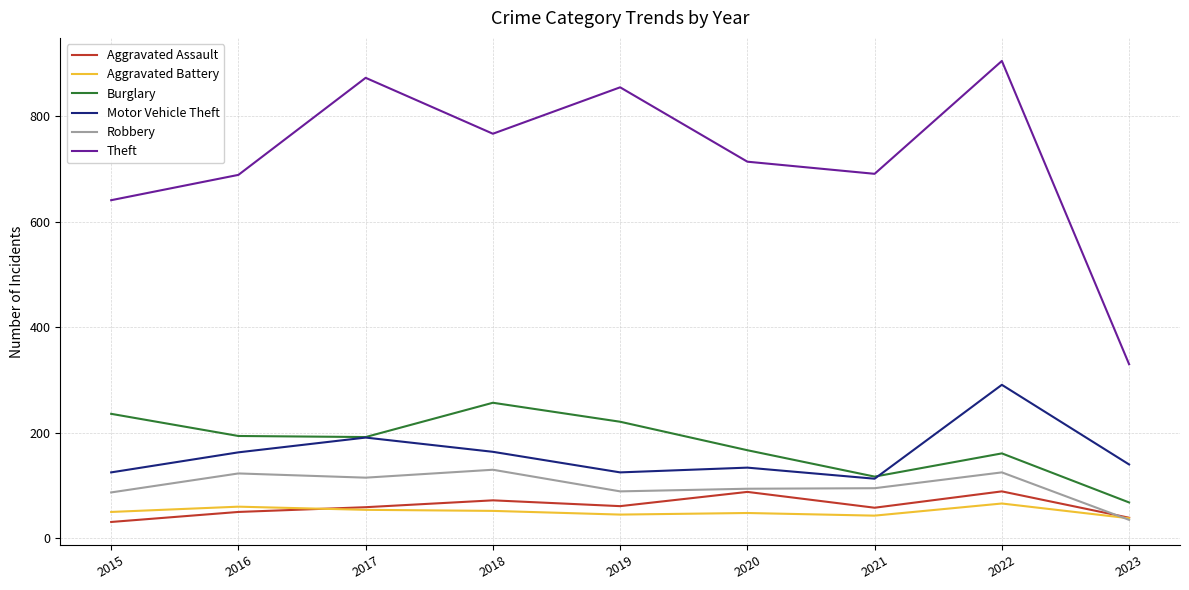

What is the greatest value displayed?

905